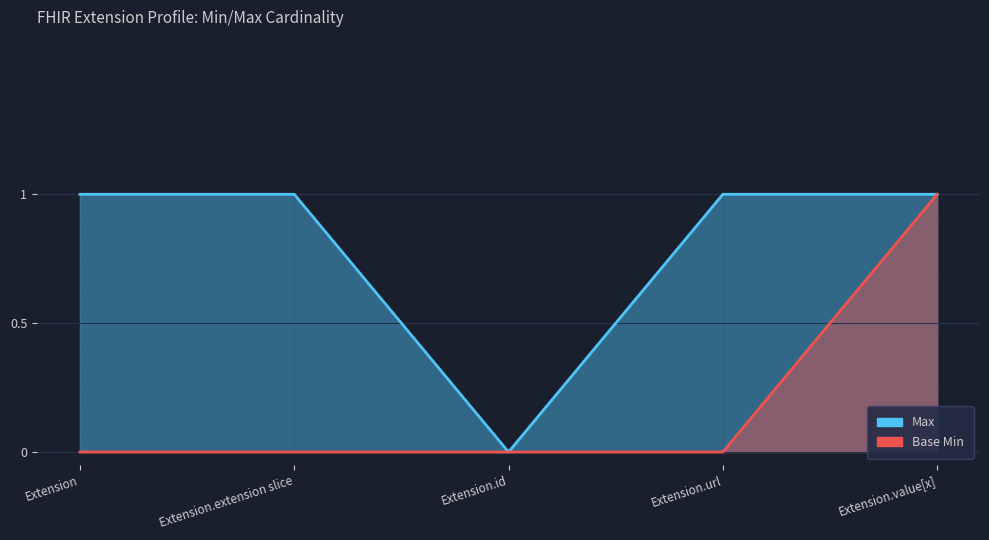

True or false: Base Min has more than 0 points higher than both neighbors.

False